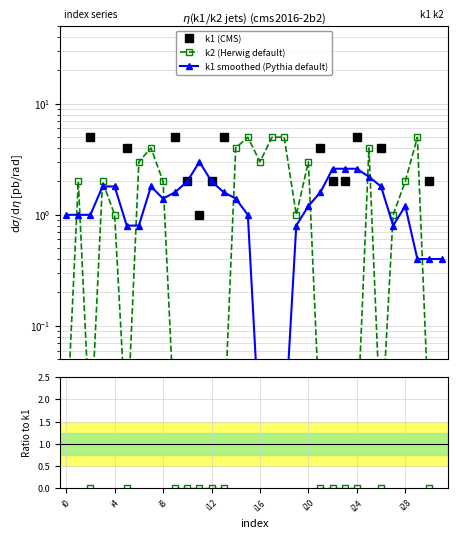

What is the sum of all k1 (CMS) values?

43.2